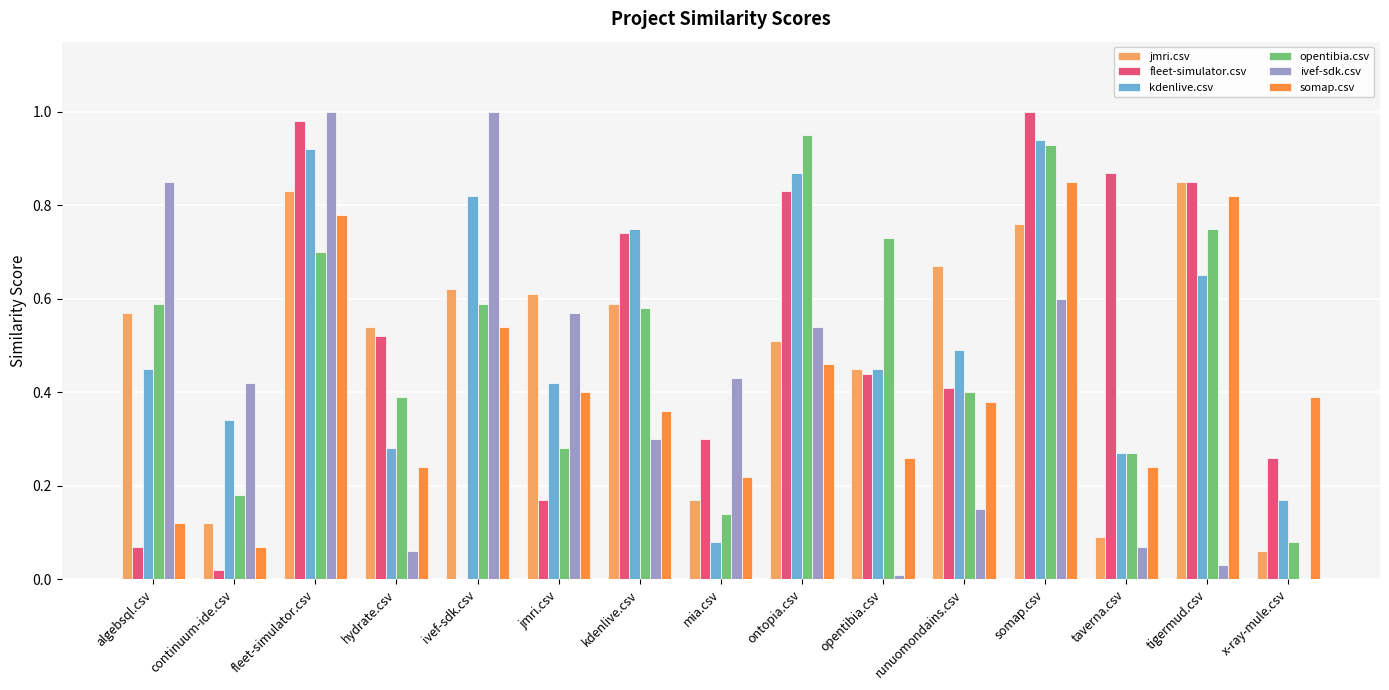

Is it true that somap.csv equals 0.4 at taverna.csv?

False